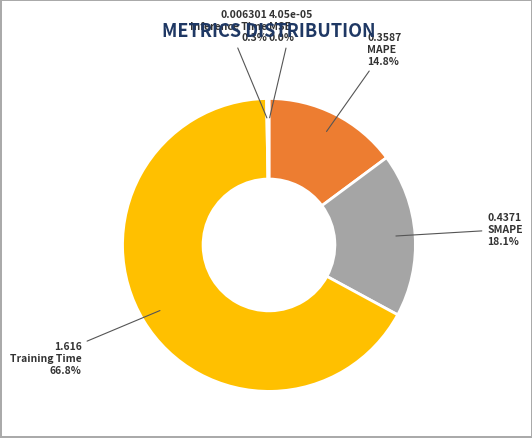

Is there any slice that represents more than half of the pie?

Yes